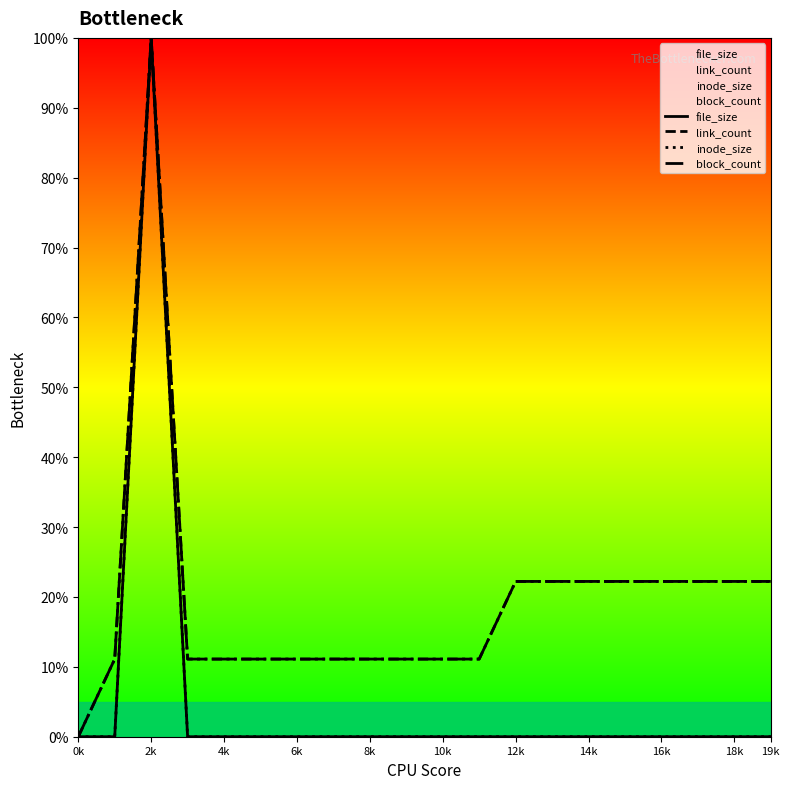

How many data points in link_count are above 11?

19